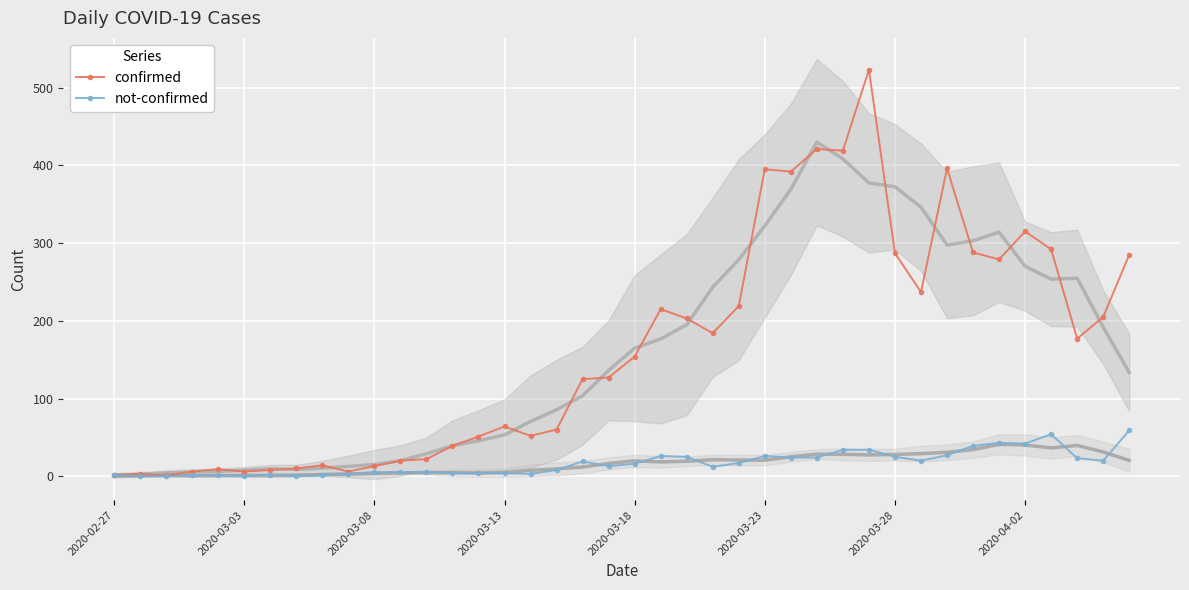

True or false: confirmed and not-confirmed cross at least once.

False